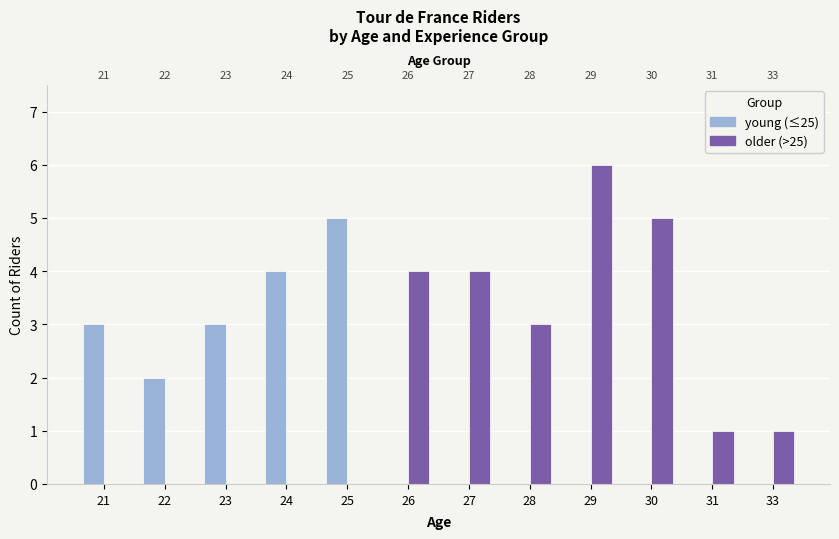

Reading left to right, what are all the values shown in this chart?

young (≤25): 3	2	3	4	5	0	0	0	0	0	0	0
older (>25): 0	0	0	0	0	4	4	3	6	5	1	1